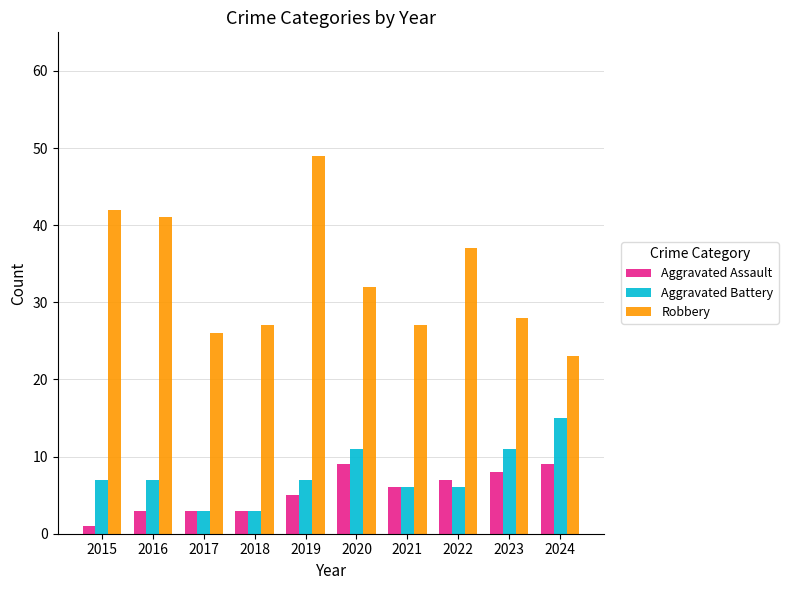

How many values in the Robbery series are below 32?

5